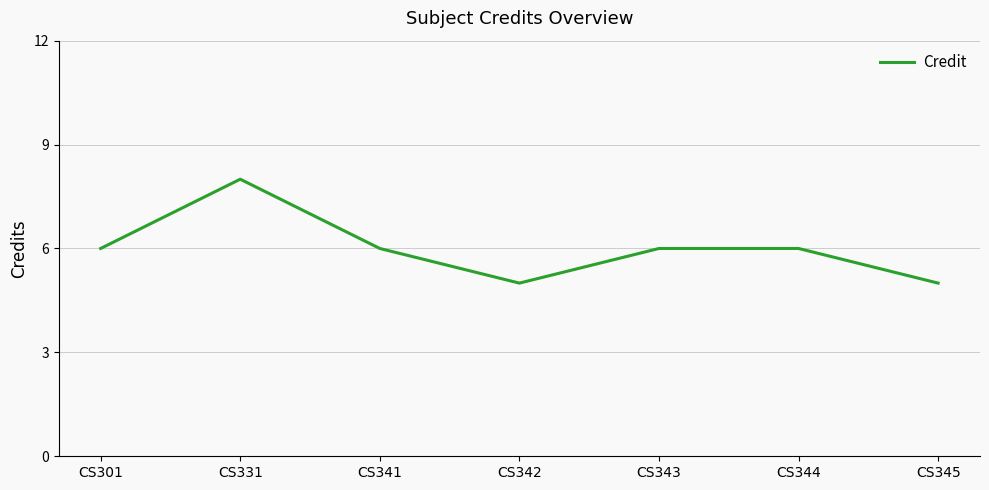

Which has a higher value, CS342 or CS331?

CS331